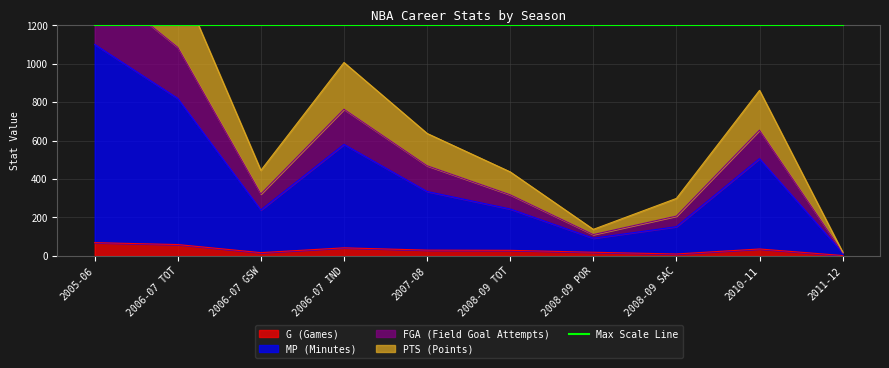

Is it true that G (Games) equals 30 at 2007-08?

True